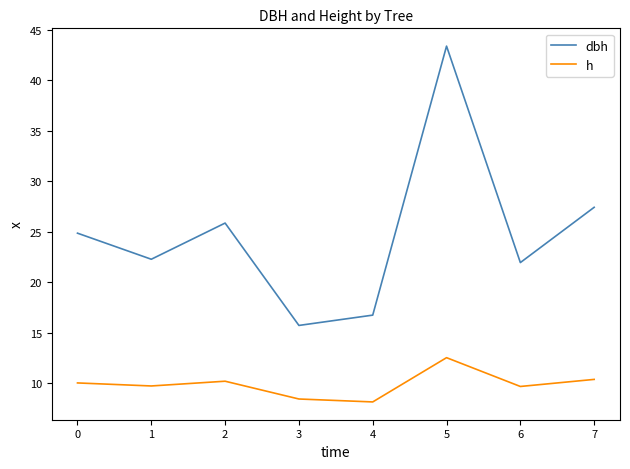

Which series has the widest spread of values?

dbh